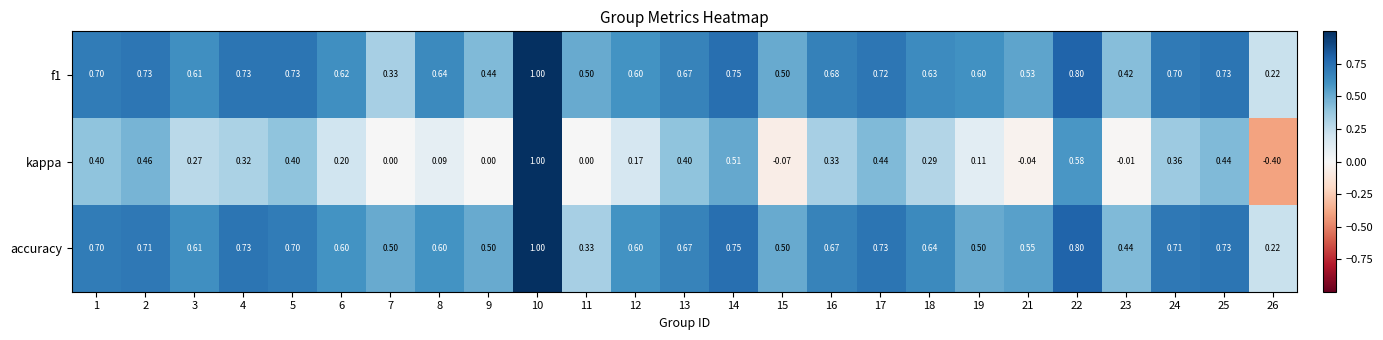

Which series changed the most between 21 and 24?

kappa